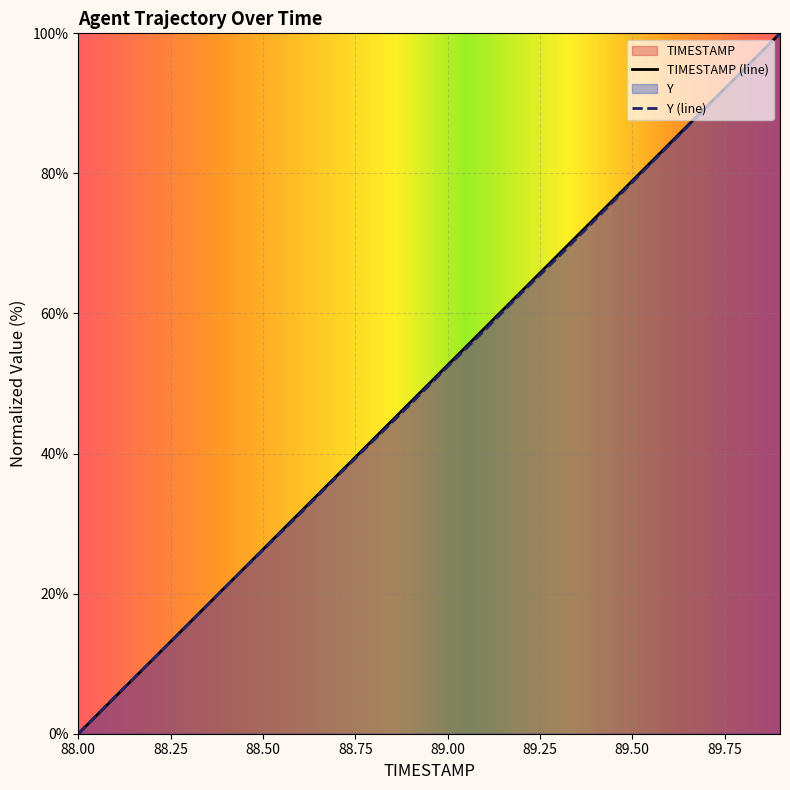

Reading right to left, what are all the values shown in this chart?

TIMESTAMP (line): 100.0	94.7	89.5	84.2	78.9	73.7	68.4	63.2	57.9	52.6	47.4	42.1	36.8	31.6	26.3	21.1	15.8	10.5	5.3	0.0
Y (line): 100.0	94.7	89.4	84.0	78.7	73.4	68.1	62.9	57.6	52.4	47.1	41.9	36.7	31.4	26.2	21.0	15.7	10.5	5.3	0.0